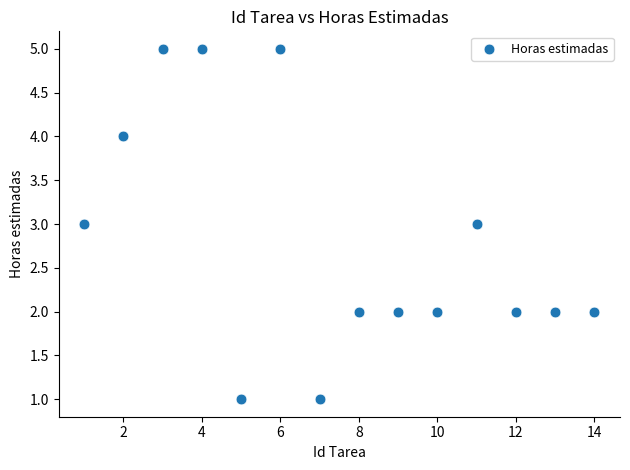

What is the range of Y values (max minus min)?

4